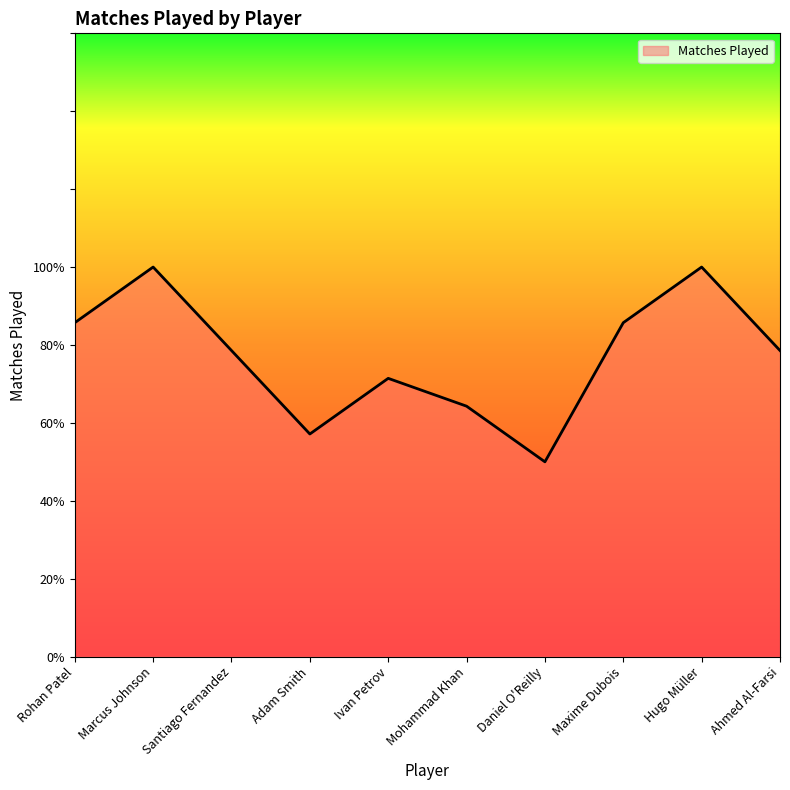

What is the ratio of the value at Maxime Dubois to the value at Daniel O'Reilly?

1.7